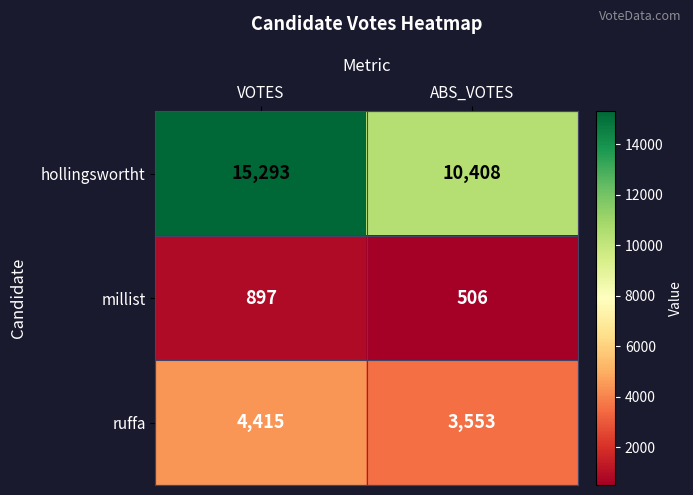

Which series has the largest range (max minus min)?

hollingswortht